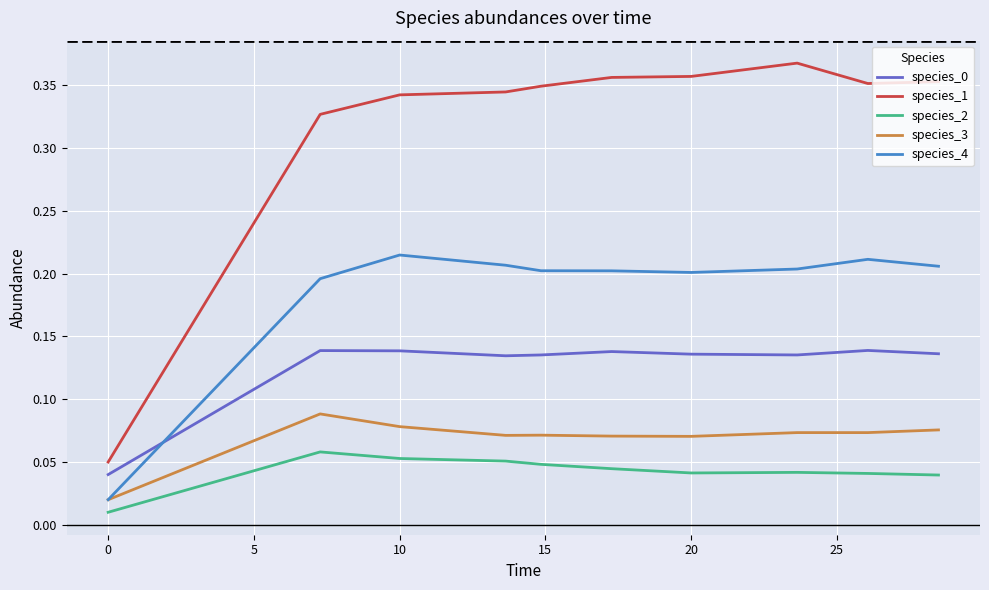

In species_4, how many points are lower than both neighbors (excluding endpoints)?

1